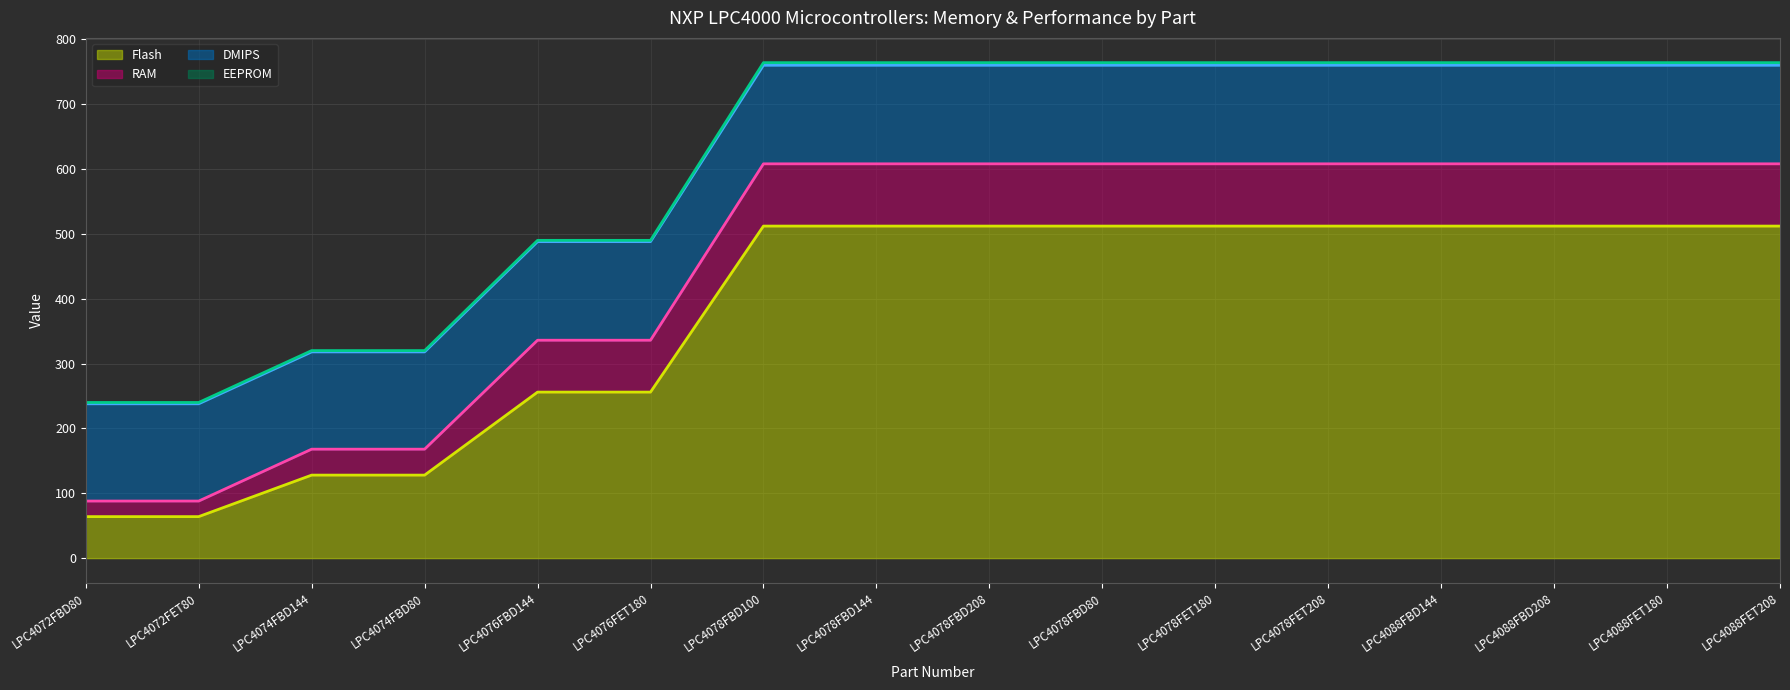

Reading left to right, transcribe all the data shown in this chart.

Flash (line): LPC4072FBD80=64	LPC4072FET80=64	LPC4074FBD144=128	LPC4074FBD80=128	LPC4076FBD144=256	LPC4076FET180=256	LPC4078FBD100=512	LPC4078FBD144=512	LPC4078FBD208=512	LPC4078FBD80=512	LPC4078FET180=512	LPC4078FET208=512	LPC4088FBD144=512	LPC4088FBD208=512	LPC4088FET180=512	LPC4088FET208=512
RAM (line): LPC4072FBD80=88	LPC4072FET80=88	LPC4074FBD144=168	LPC4074FBD80=168	LPC4076FBD144=336	LPC4076FET180=336	LPC4078FBD100=608	LPC4078FBD144=608	LPC4078FBD208=608	LPC4078FBD80=608	LPC4078FET180=608	LPC4078FET208=608	LPC4088FBD144=608	LPC4088FBD208=608	LPC4088FET180=608	LPC4088FET208=608
DMIPS (line): LPC4072FBD80=238	LPC4072FET80=238	LPC4074FBD144=318	LPC4074FBD80=318	LPC4076FBD144=488	LPC4076FET180=488	LPC4078FBD100=760	LPC4078FBD144=760	LPC4078FBD208=760	LPC4078FBD80=760	LPC4078FET180=760	LPC4078FET208=760	LPC4088FBD144=760	LPC4088FBD208=760	LPC4088FET180=760	LPC4088FET208=760
EEPROM (line): LPC4072FBD80=240	LPC4072FET80=240	LPC4074FBD144=320	LPC4074FBD80=320	LPC4076FBD144=490	LPC4076FET180=490	LPC4078FBD100=764	LPC4078FBD144=764	LPC4078FBD208=764	LPC4078FBD80=764	LPC4078FET180=764	LPC4078FET208=764	LPC4088FBD144=764	LPC4088FBD208=764	LPC4088FET180=764	LPC4088FET208=764